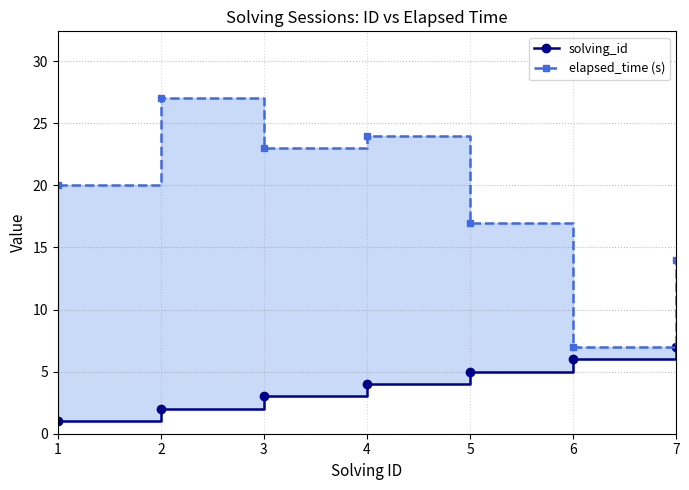

What is the difference between the highest and lowest values at 5?

12